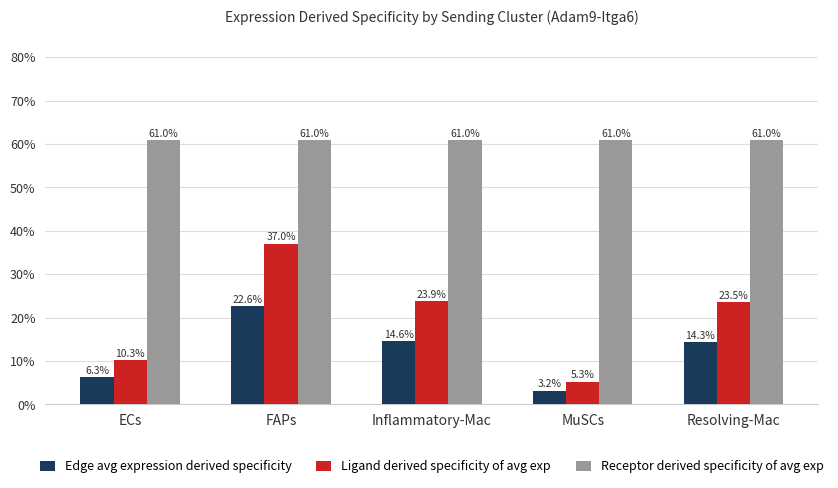

How many data points in Ligand derived specificity of avg exp are less than 23?

2